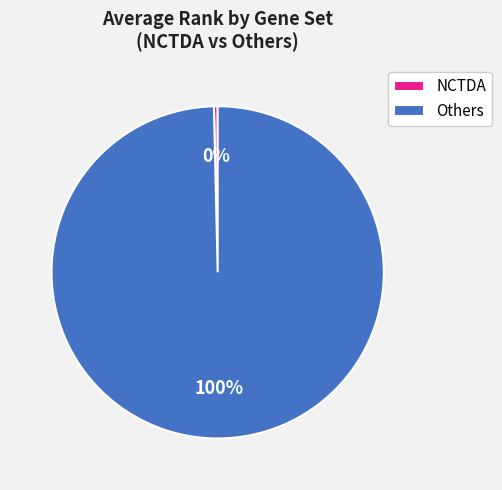

Which category has the smallest portion of the pie?

NCTDA